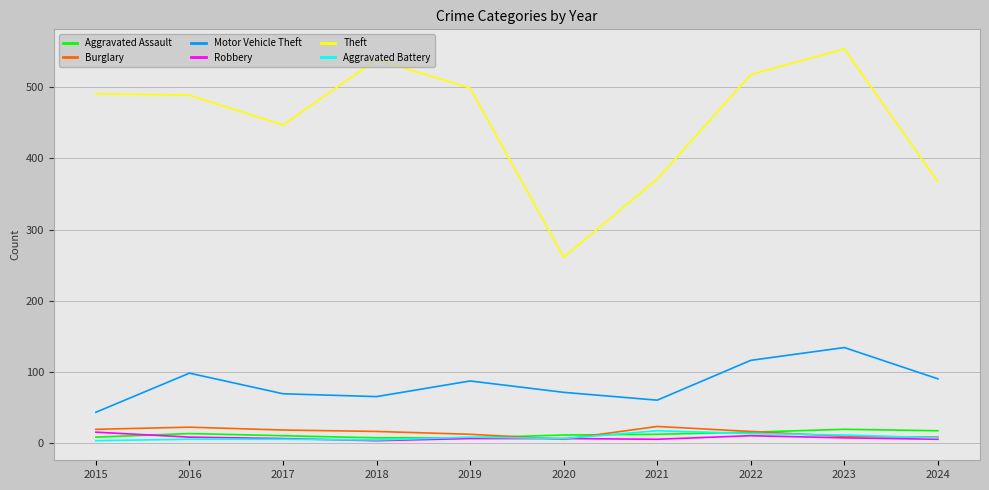

At how many categories does at least one series exceed 344?

9